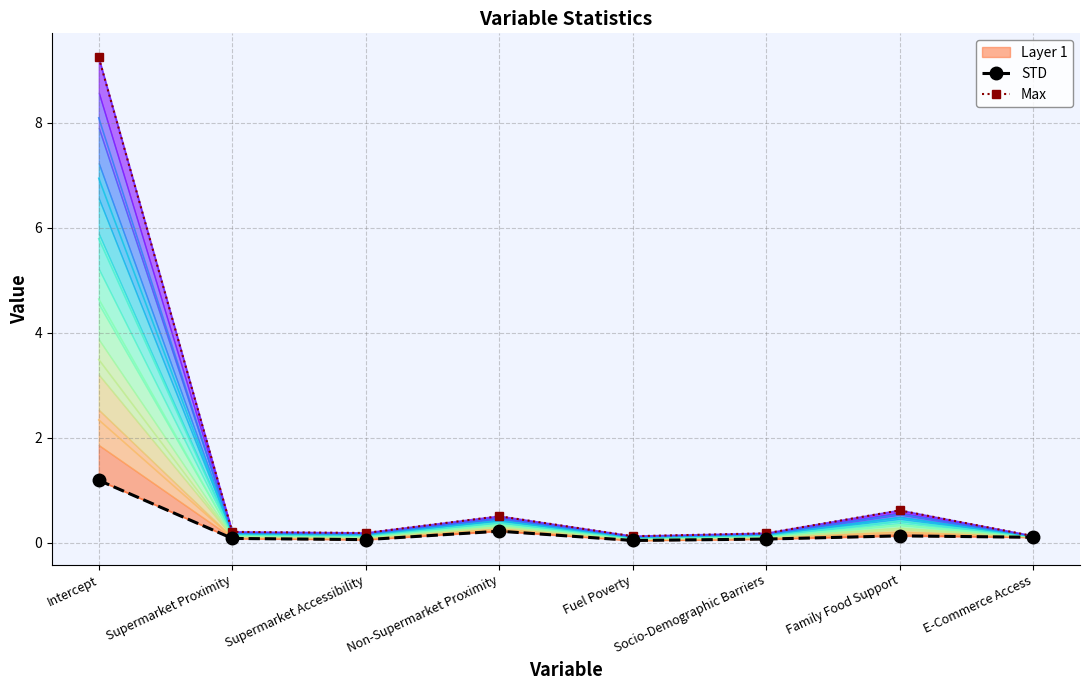

At which label is Max closest to 4?

Family Food Support